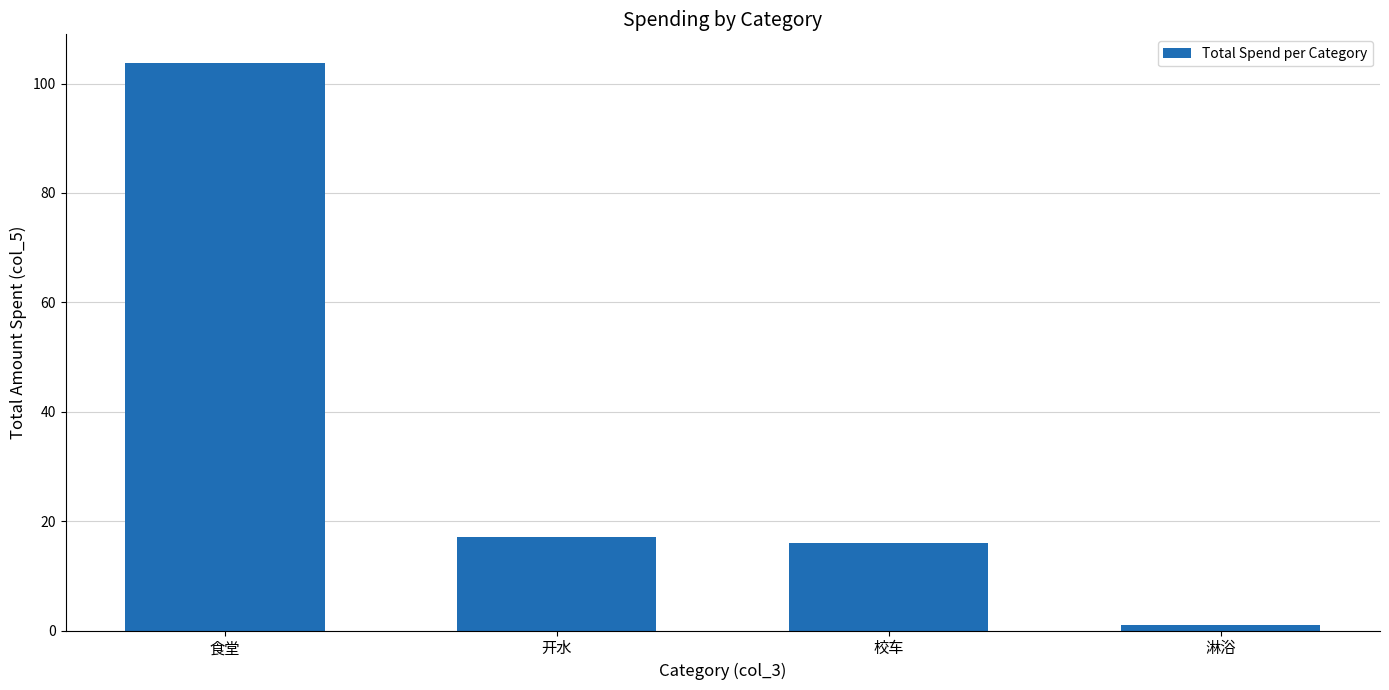

At which label does the data first exceed 17?

食堂